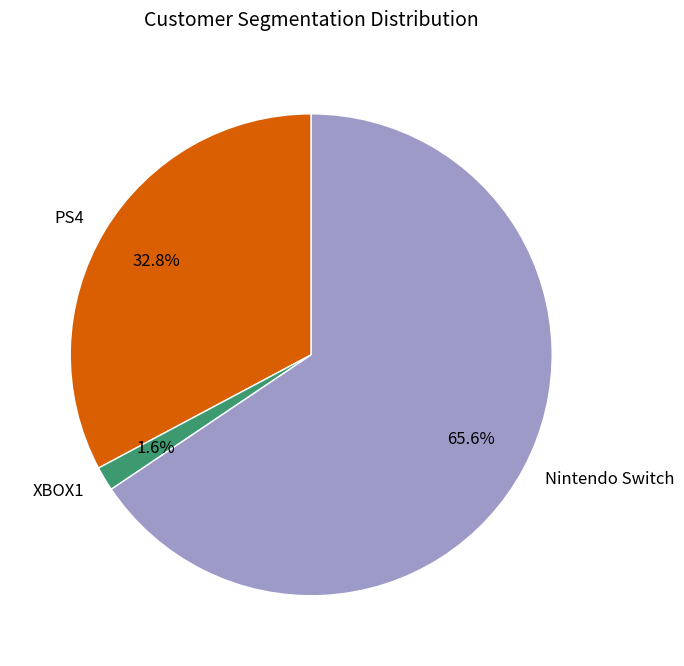

Which category accounts for the majority?

Nintendo Switch